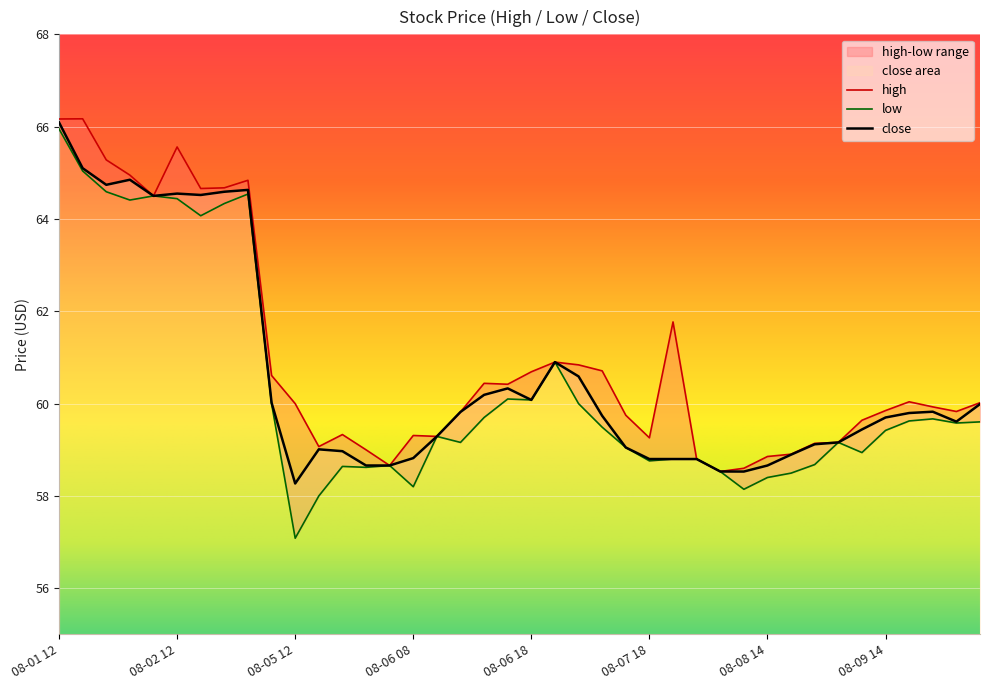

What is the lowest value of the high series?

58.5